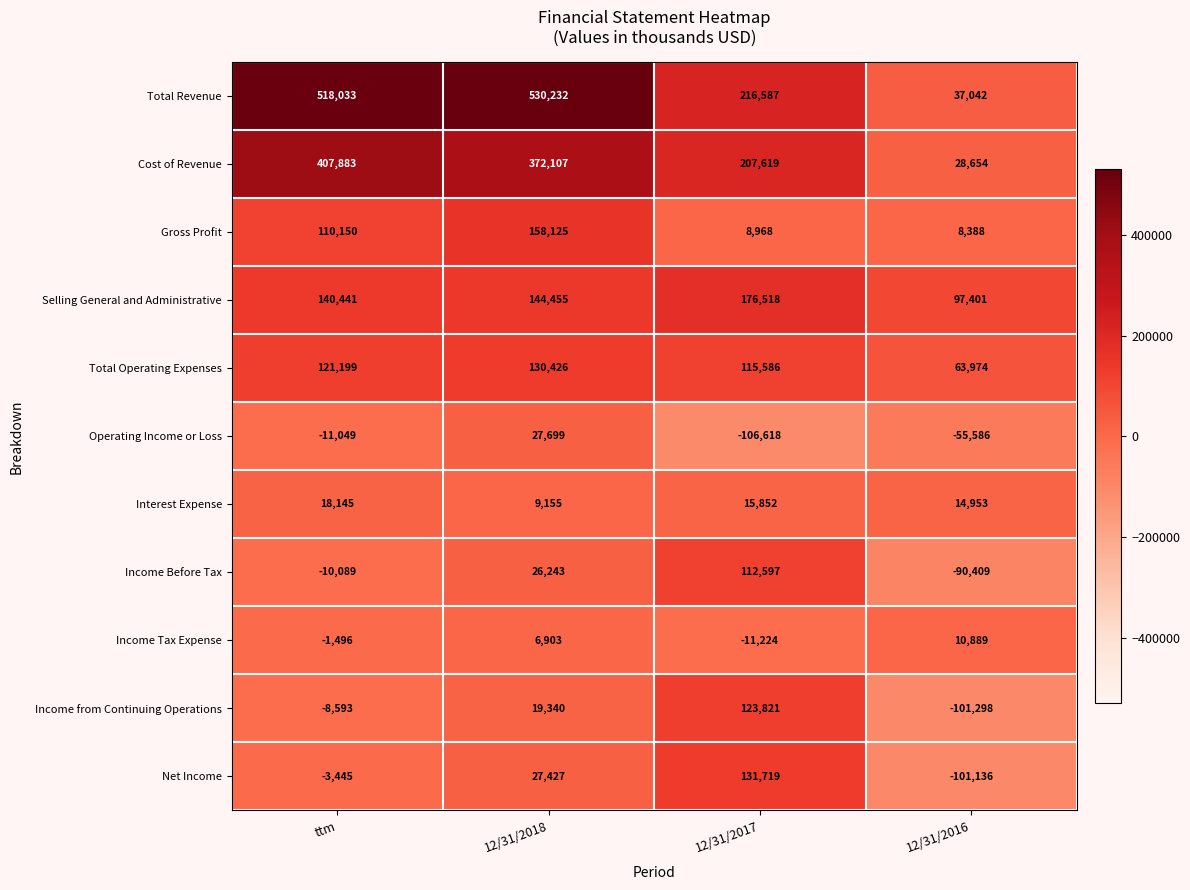

The Income Tax Expense series shows 1917 at 12/31/2018. True or false?

False